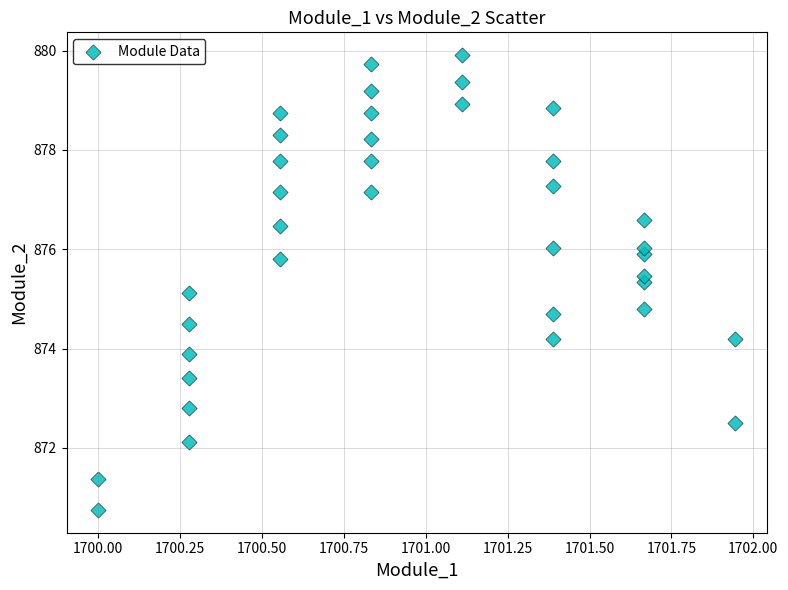

What is the range of Y values (max minus min)?

9.2